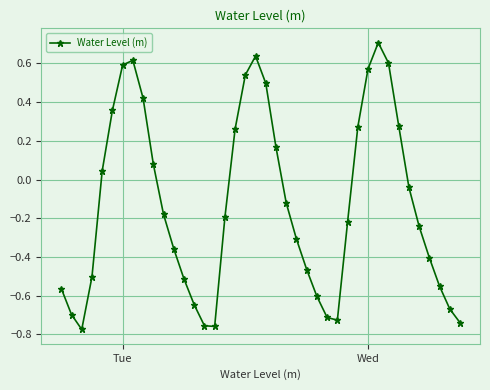

True or false: the data has more than 1 interior local peaks.

True